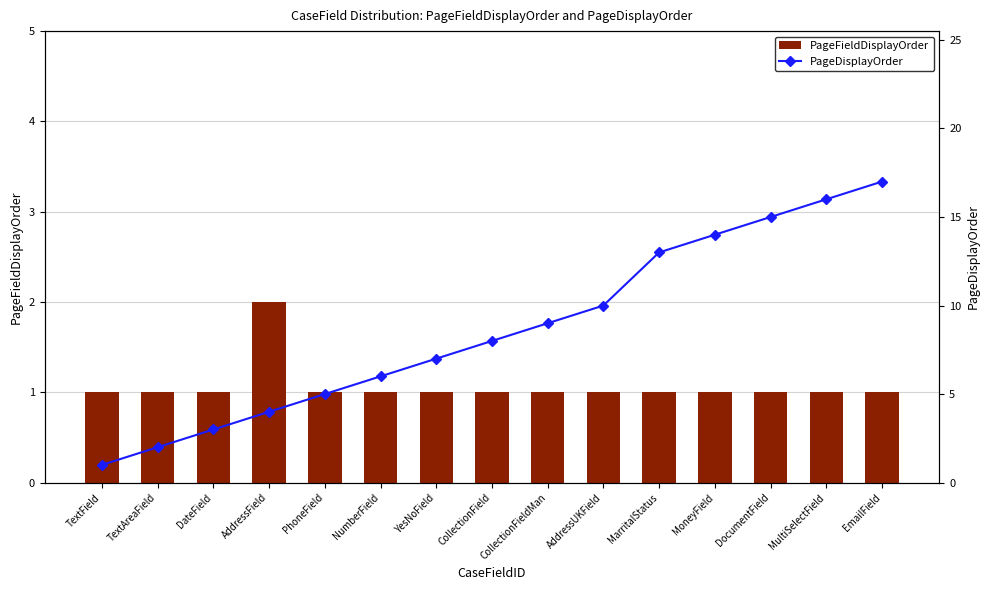

What is the spread (max minus min) of values at PhoneField?

4